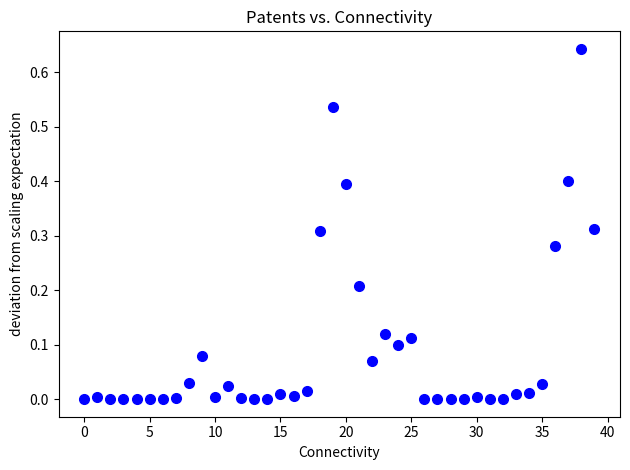

Count the number of points in this scatter plot.

40